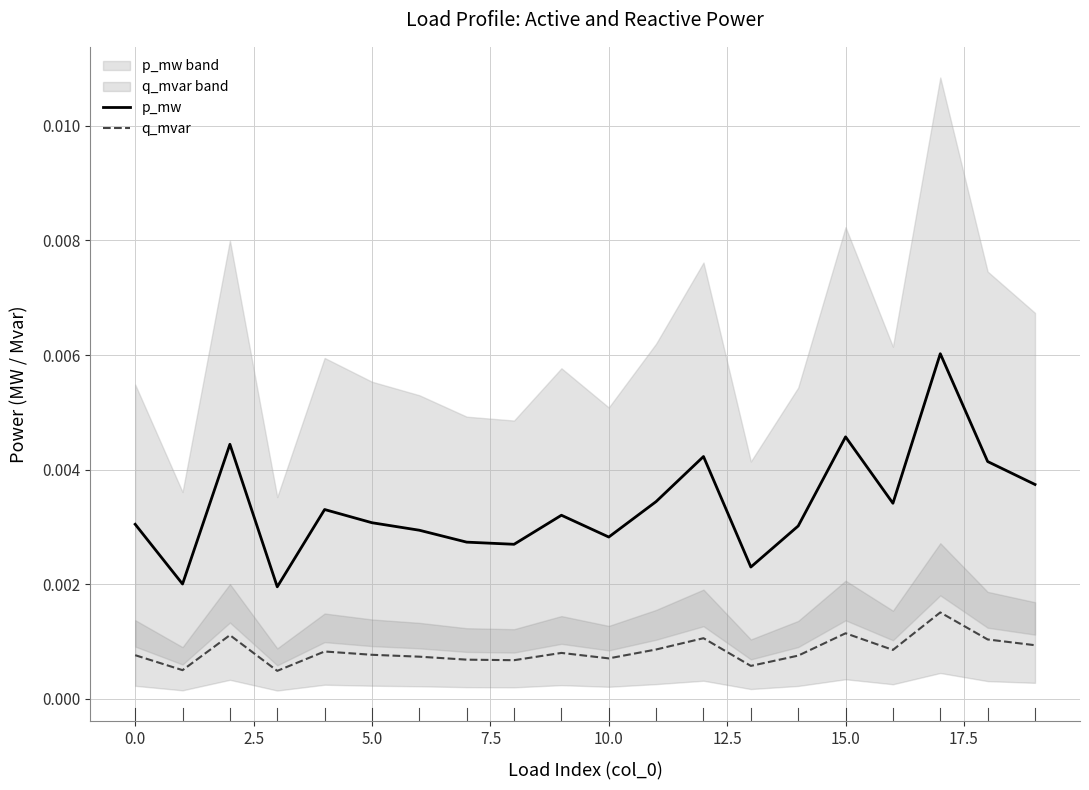

Which series has the largest total across all categories?

p_mw